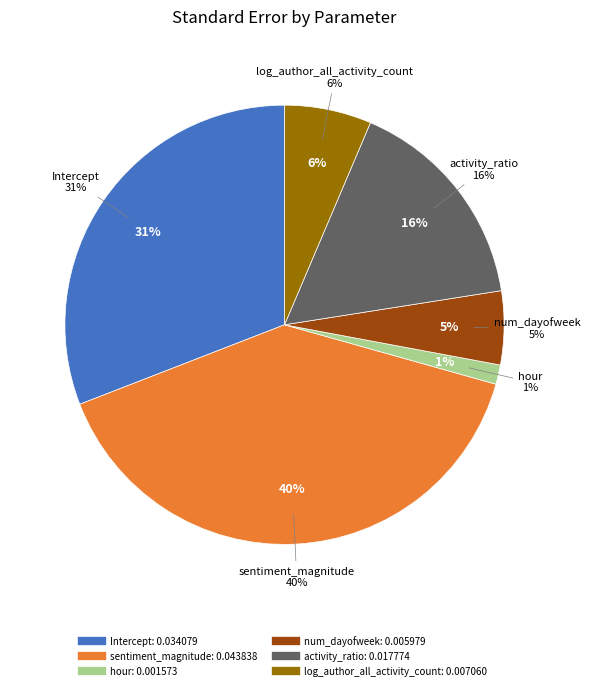

What percentage is NOT represented by activity_ratio?

83.9%